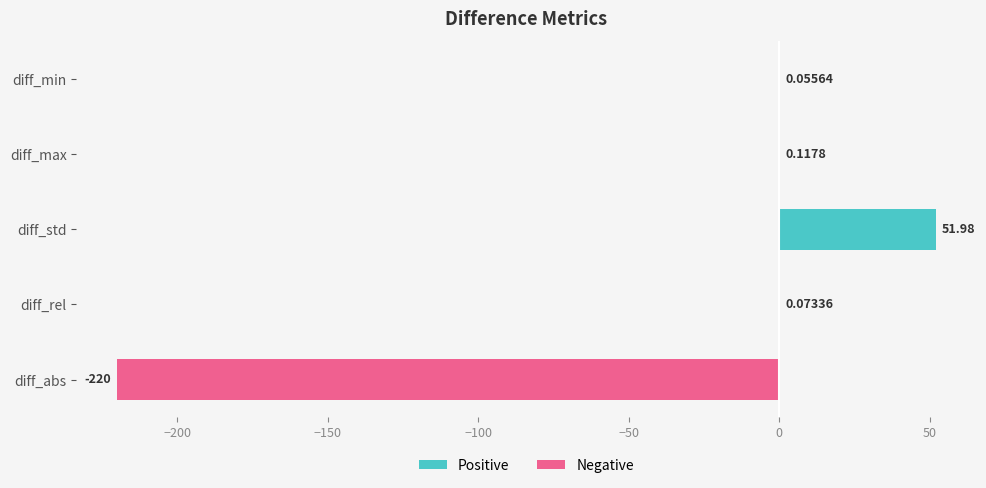

Between diff_max and diff_abs, which is larger?

diff_max